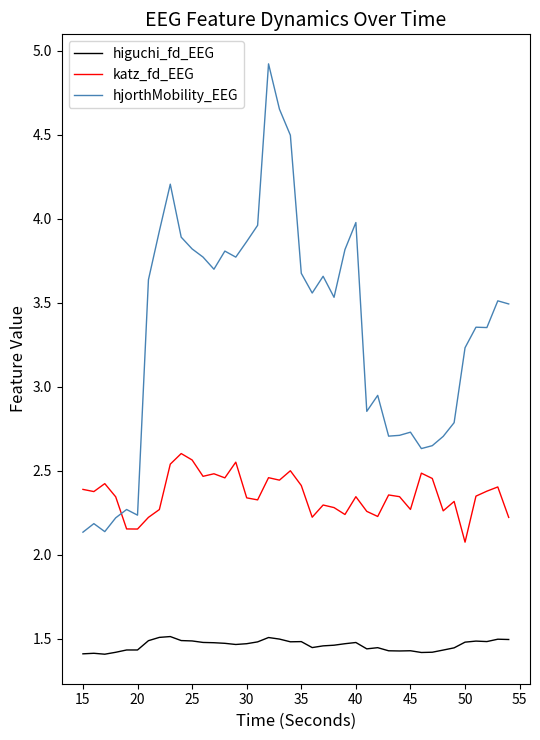

What is the sum of all higuchi_fd_EEG values?

58.5